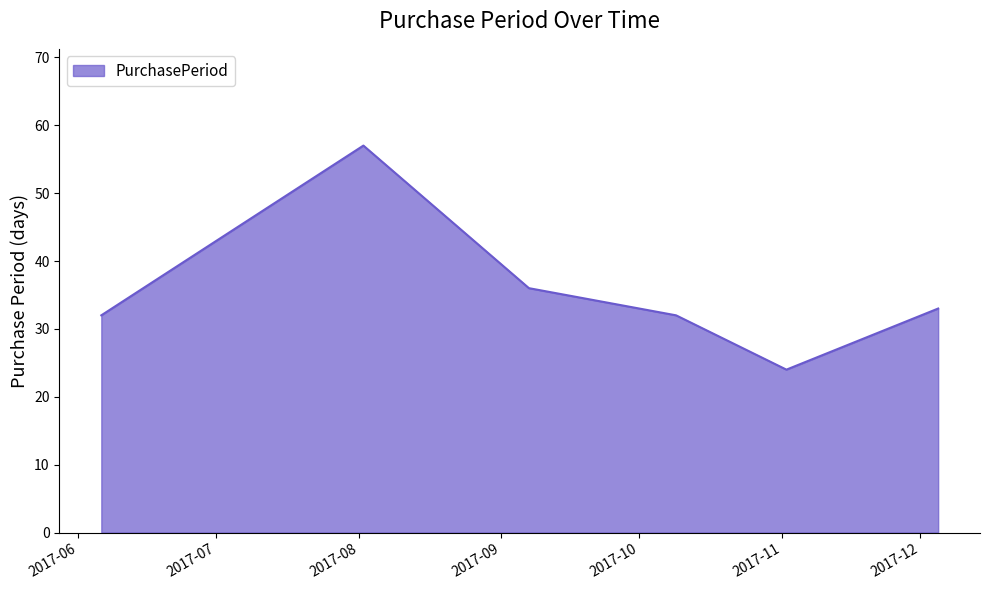

True or false: there are more than 0 points higher than both neighbors.

True